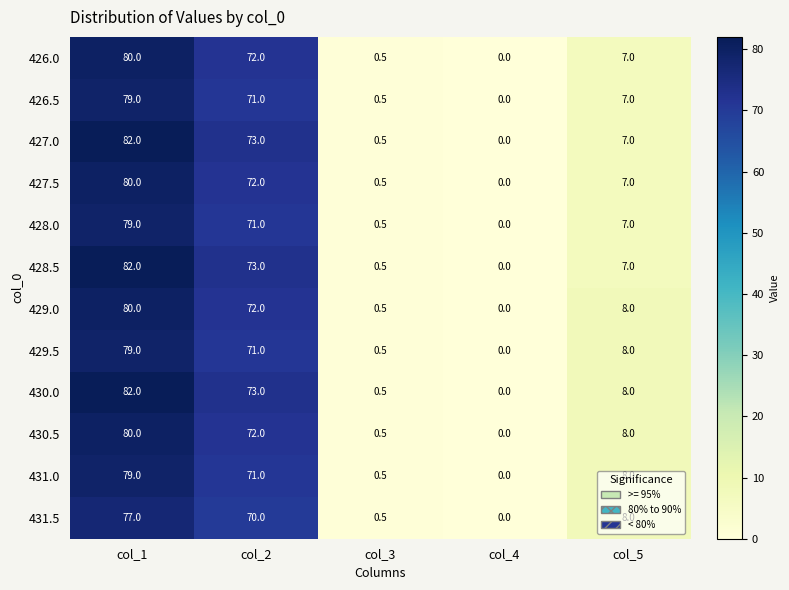

At how many categories does at least one series exceed 5?

3